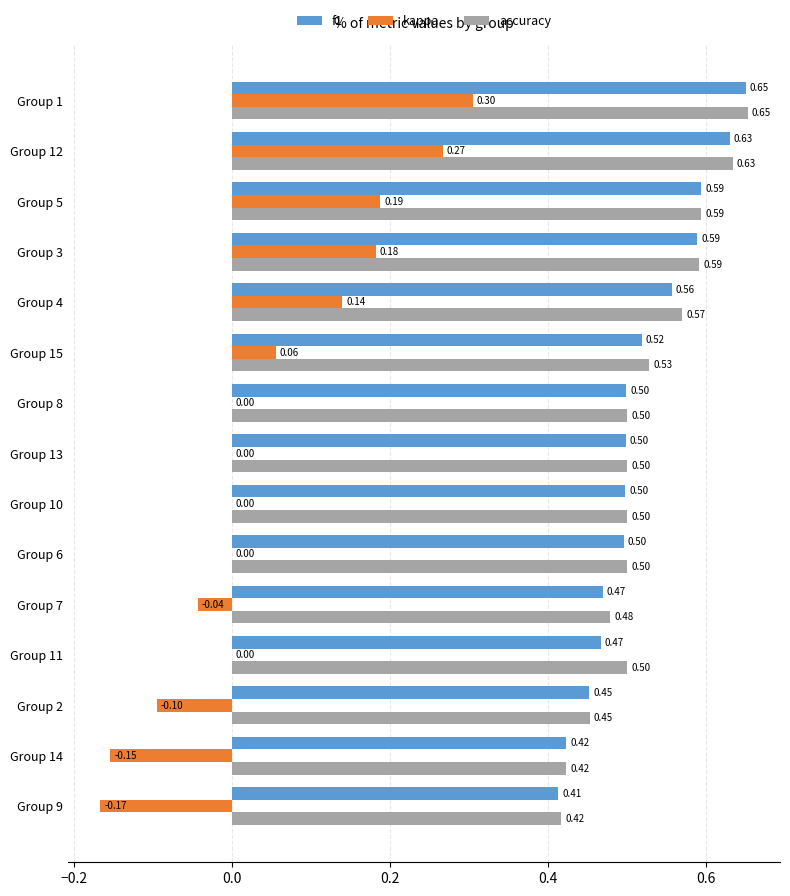

What is the sum of the f1 values at Group 3 and Group 4?

1.1